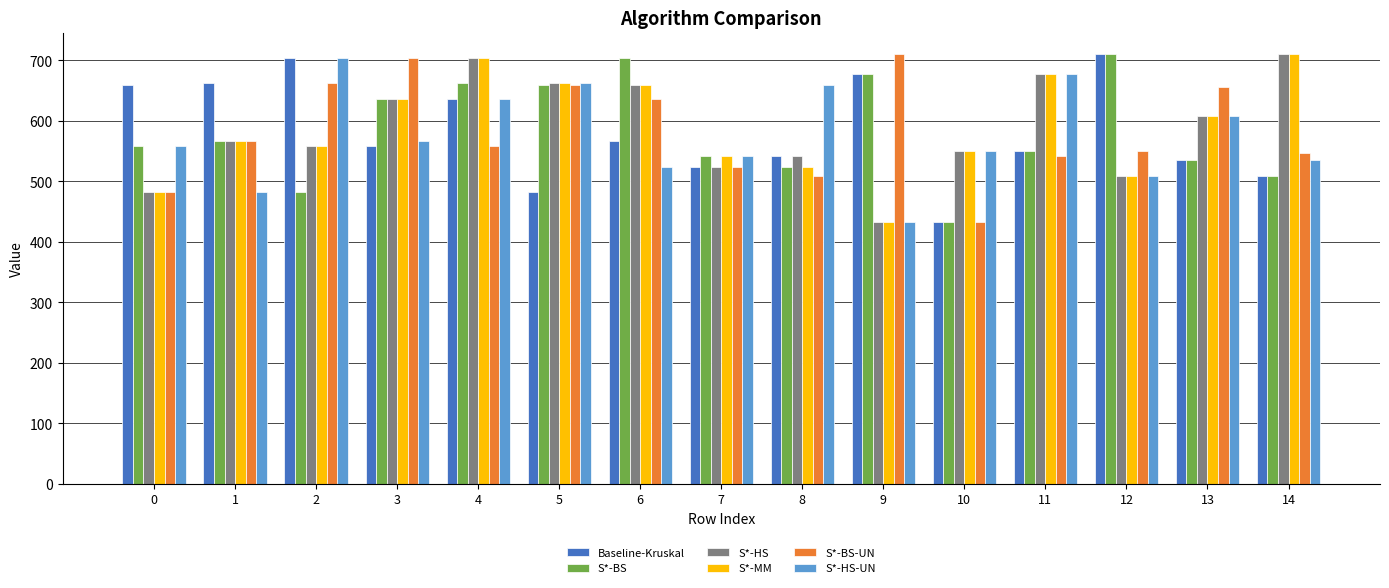

Is it true that S*-BS-UN equals 659.3 at 5?

True